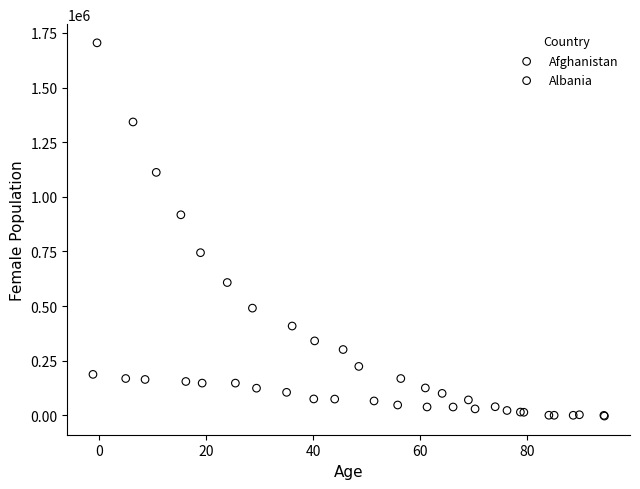

Which series reaches the maximum Y coordinate?

Afghanistan